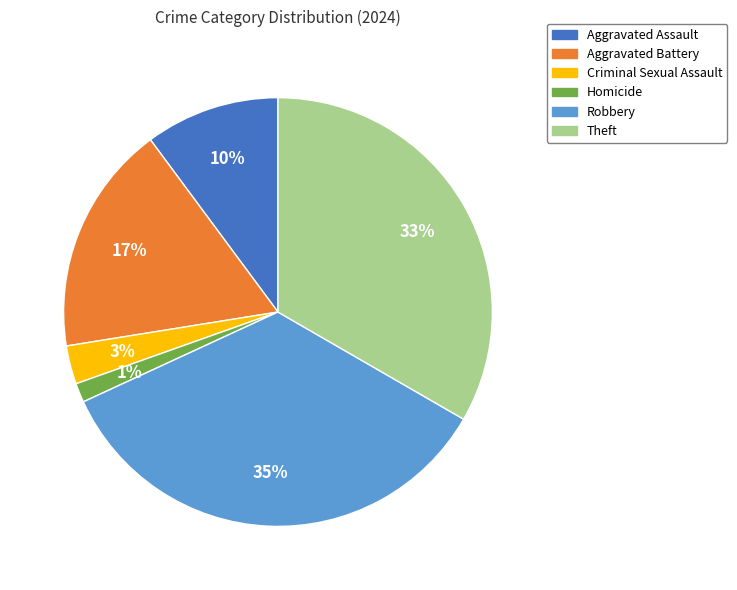

Count the number of slices in the pie.

6